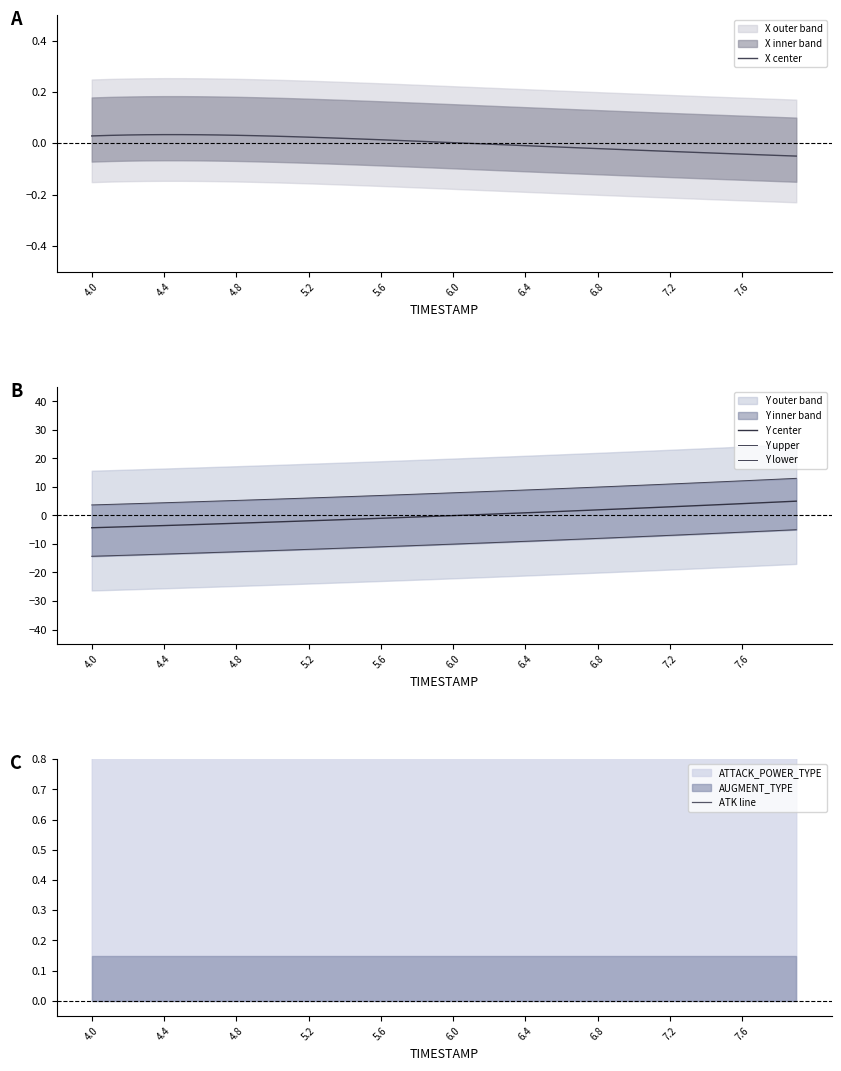

Count the number of categories in the chart.

40